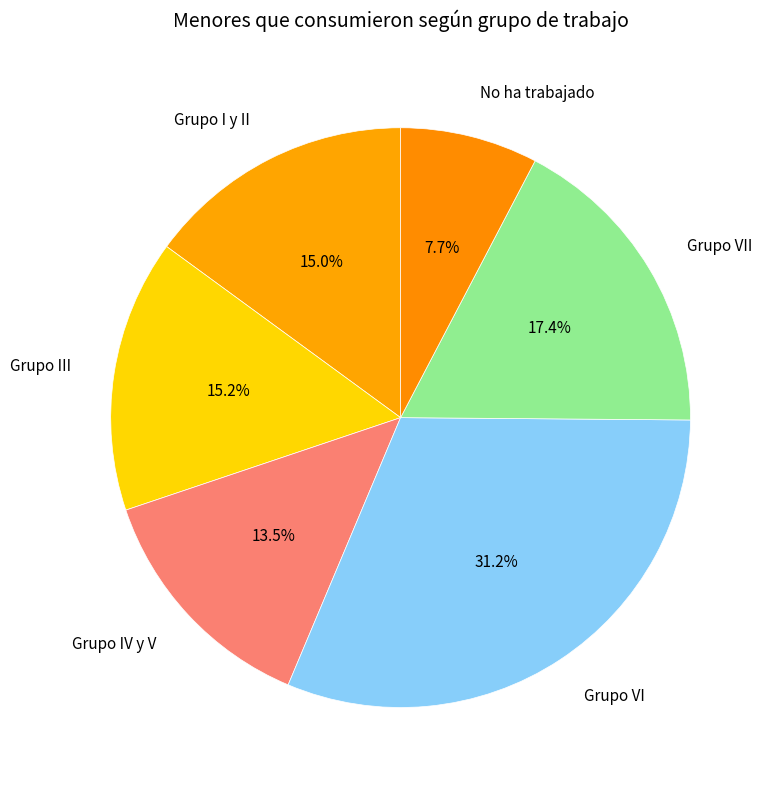

To the nearest percent, what portion does Grupo VII represent?

17%